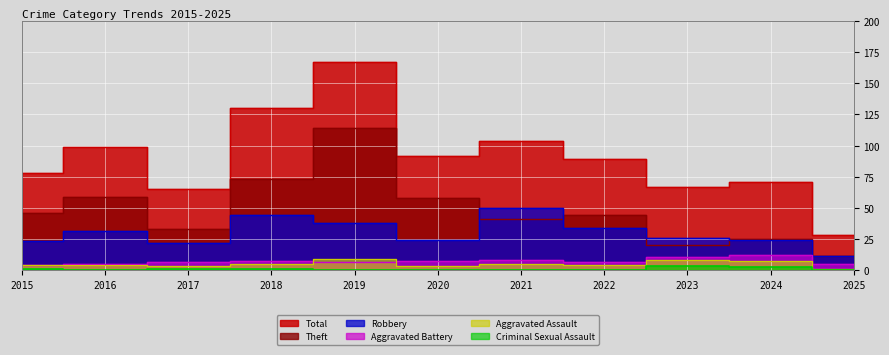

Which series has the widest spread of values?

Total